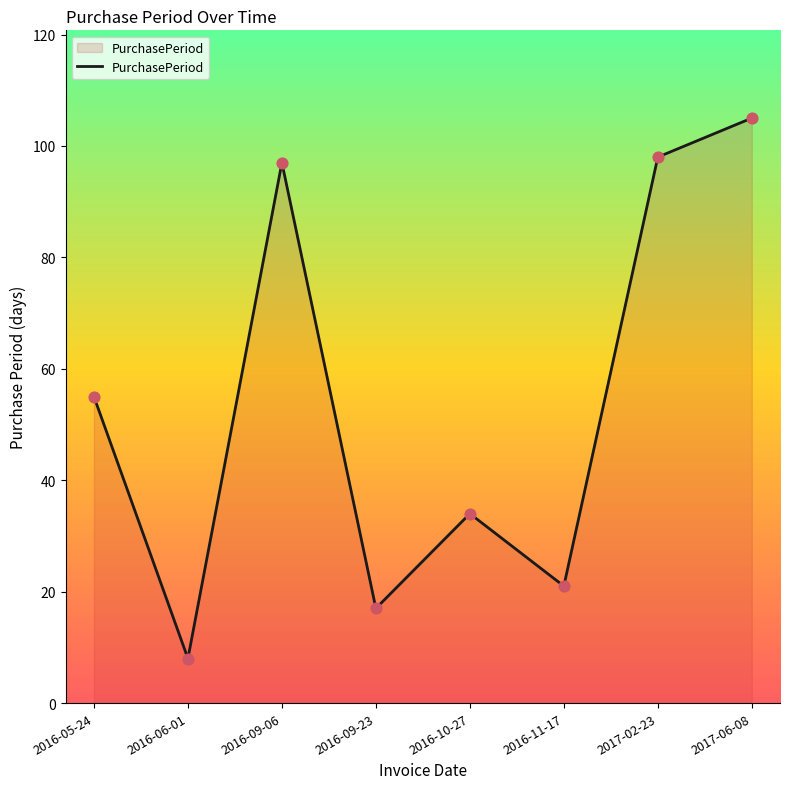

Between 2016-06-01 and 2017-02-23, which is larger?

2017-02-23